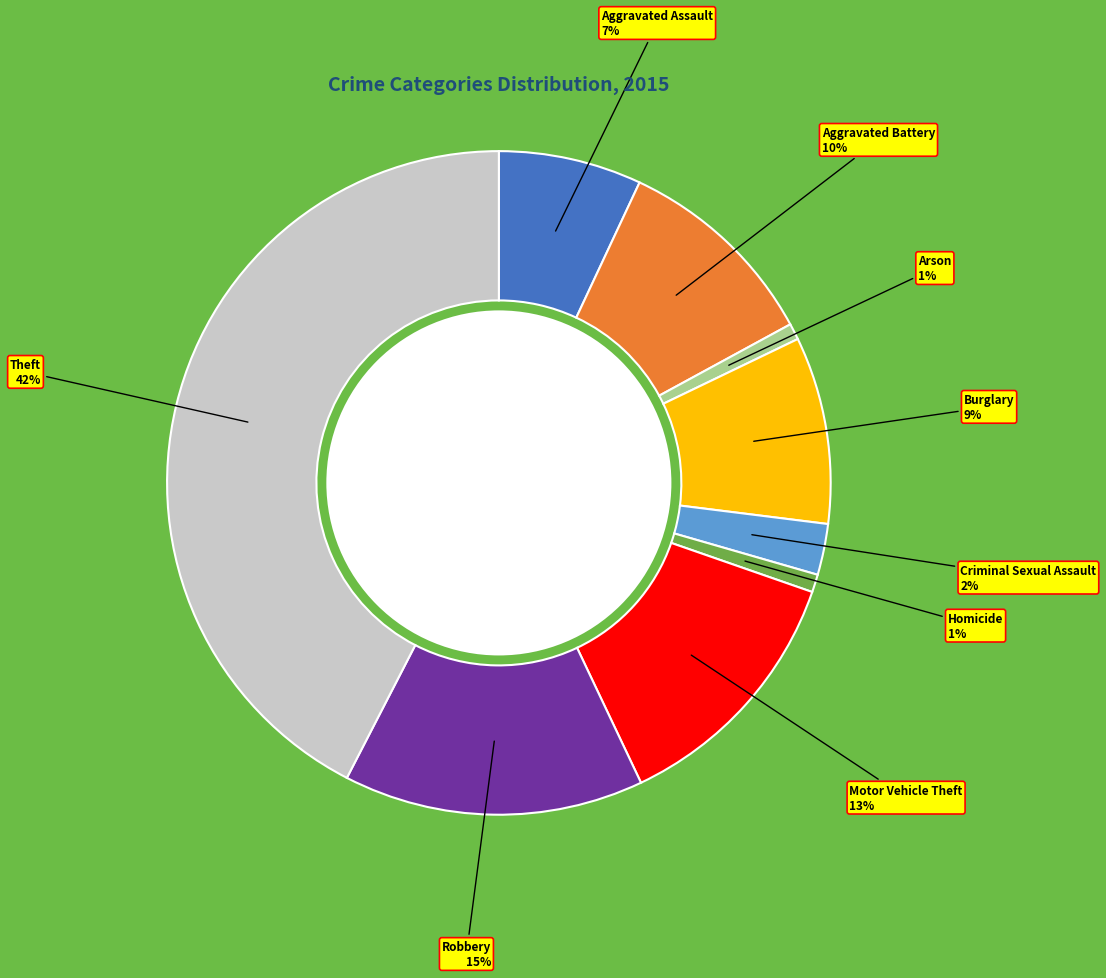

Between Homicide and Aggravated Battery, which is larger?

Aggravated Battery